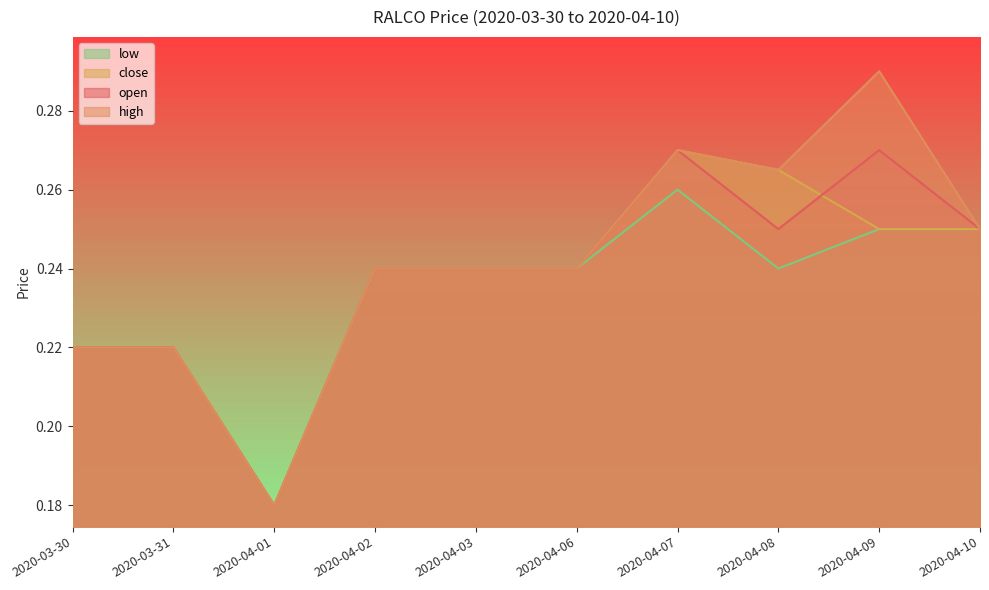

Which label corresponds to the largest value in the chart?

2020-04-09